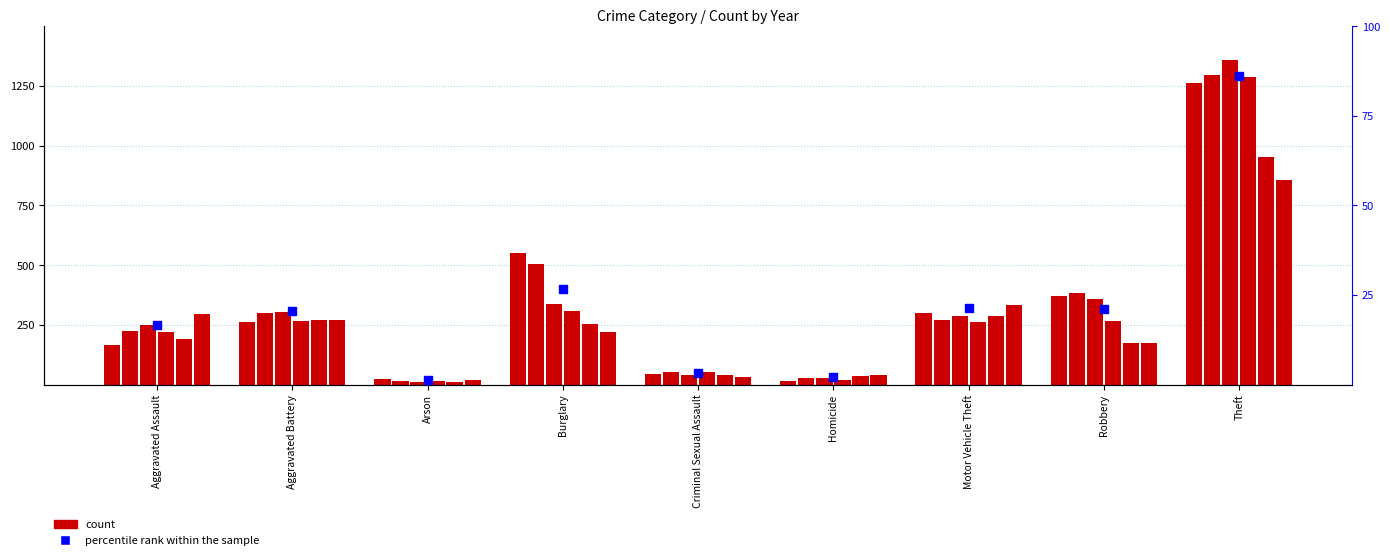

What is the change in value from Aggravated Assault to Motor Vehicle Theft?

+4.8